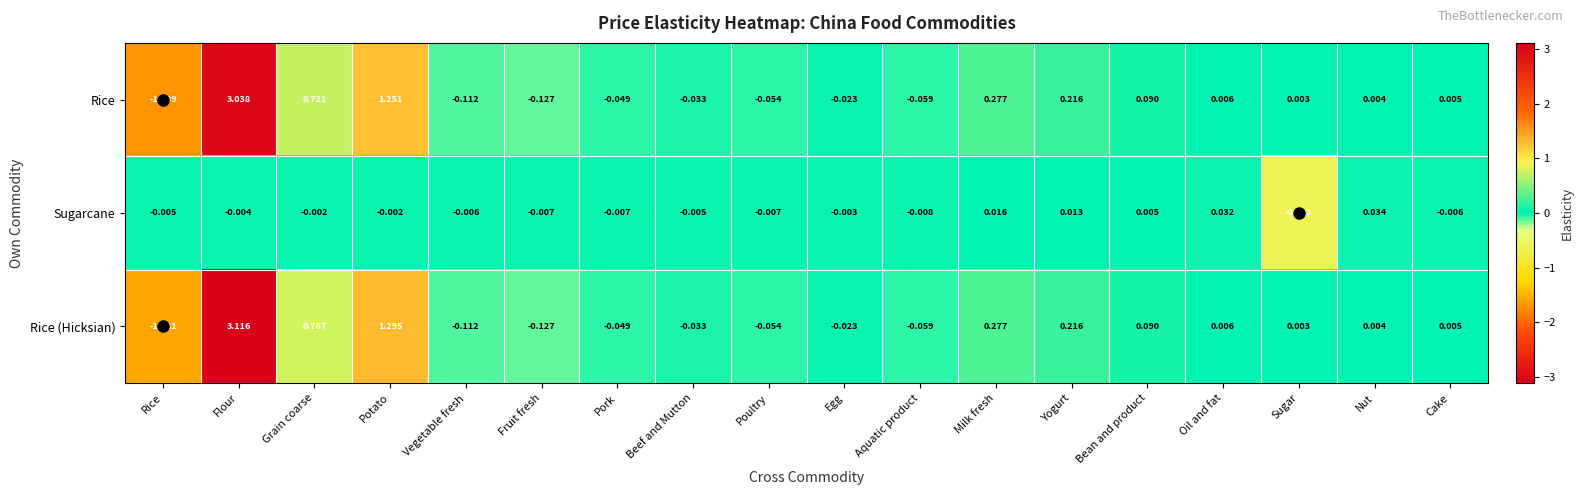

At which label is Rice (Hicksian) closest to 0?

Sugar